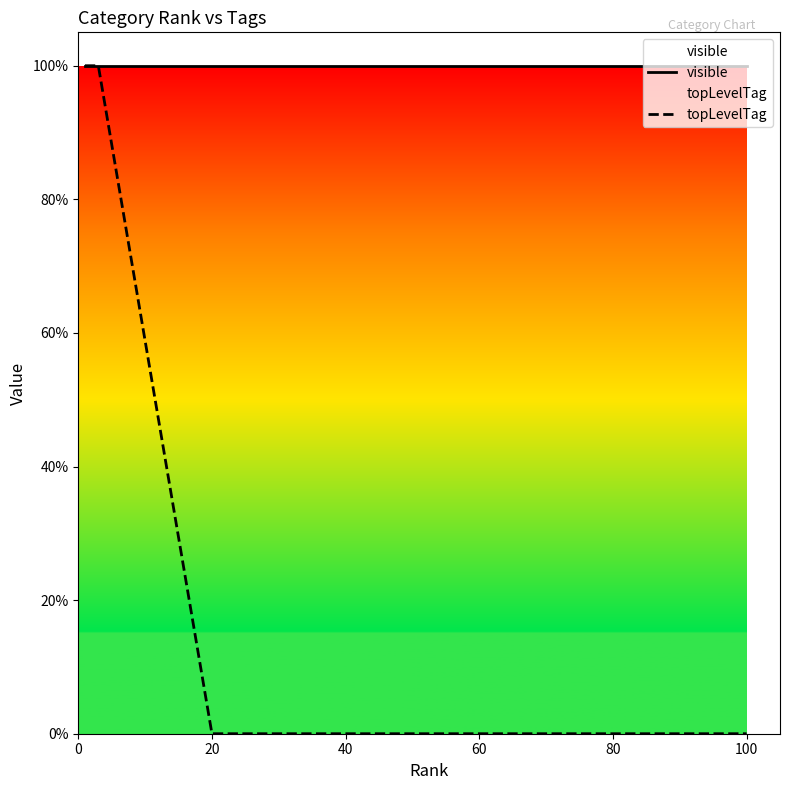

What is the difference between the maximum and second lowest values in the topLevelTag series?

1